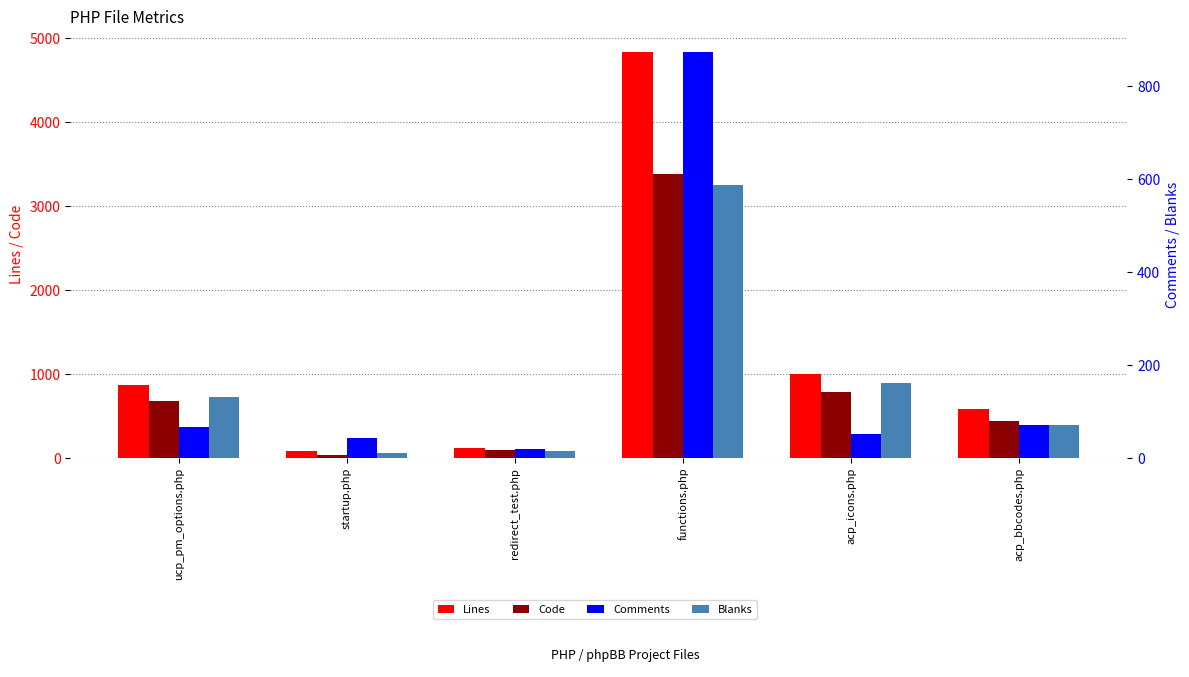

What is the minimum value for Comments?

19